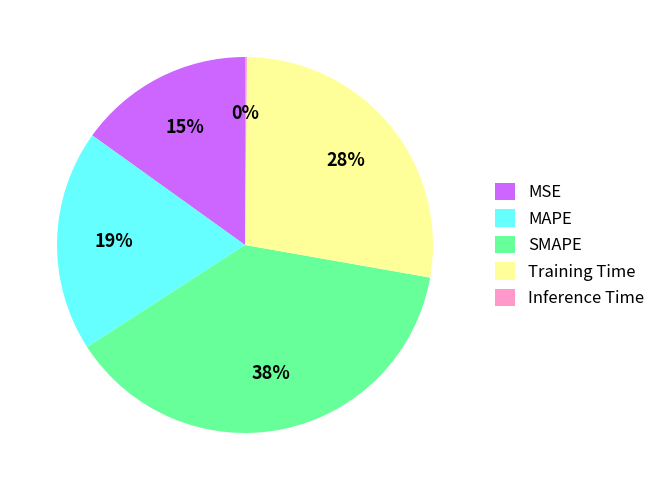

Does MSE represent more than half of the total?

No